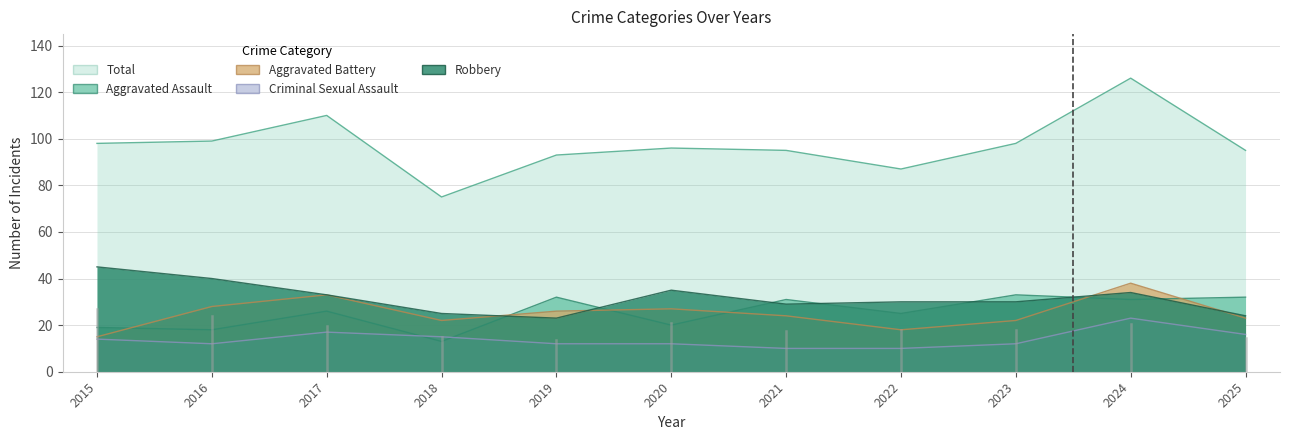

How many categories are shown in the chart?

11